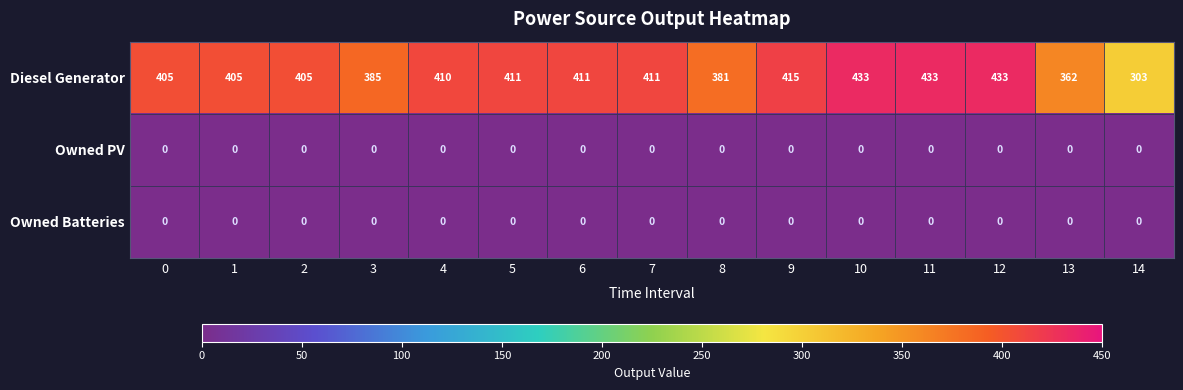

Which series has the largest total across all categories?

Diesel Generator